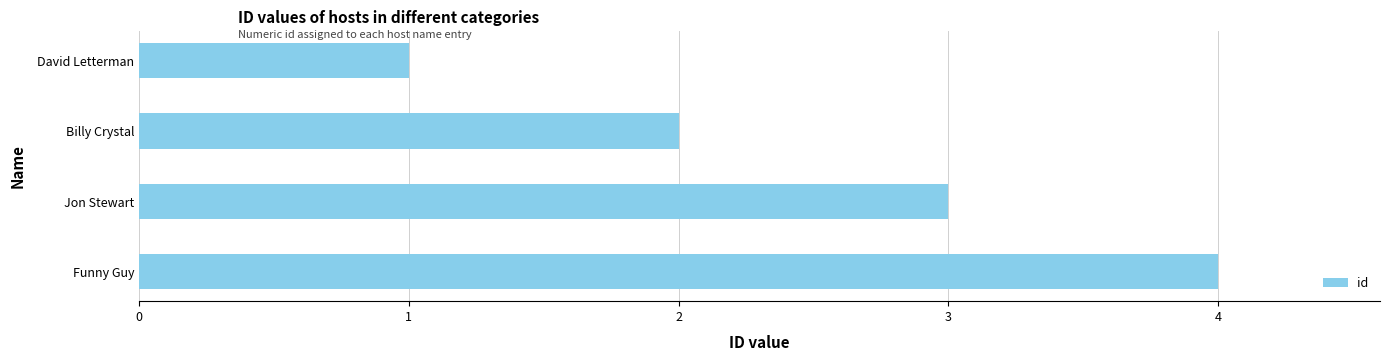

Count the values in the range 2 to 4.

3